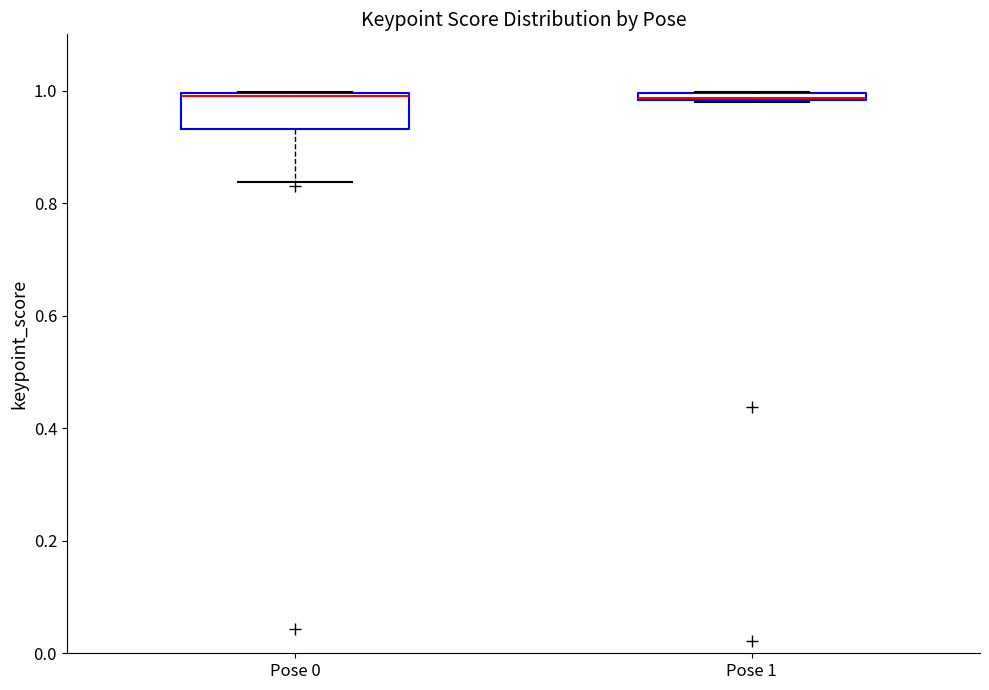

Which box is the tallest, from its lower edge to its upper edge?

Pose 0